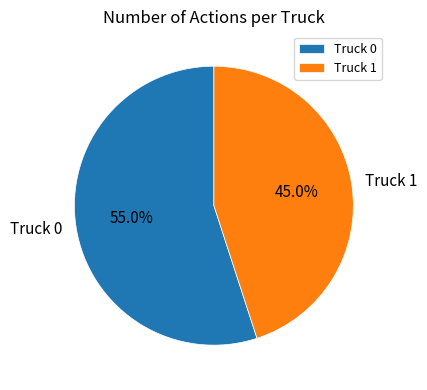

Which category has the smallest portion of the pie?

Truck 1